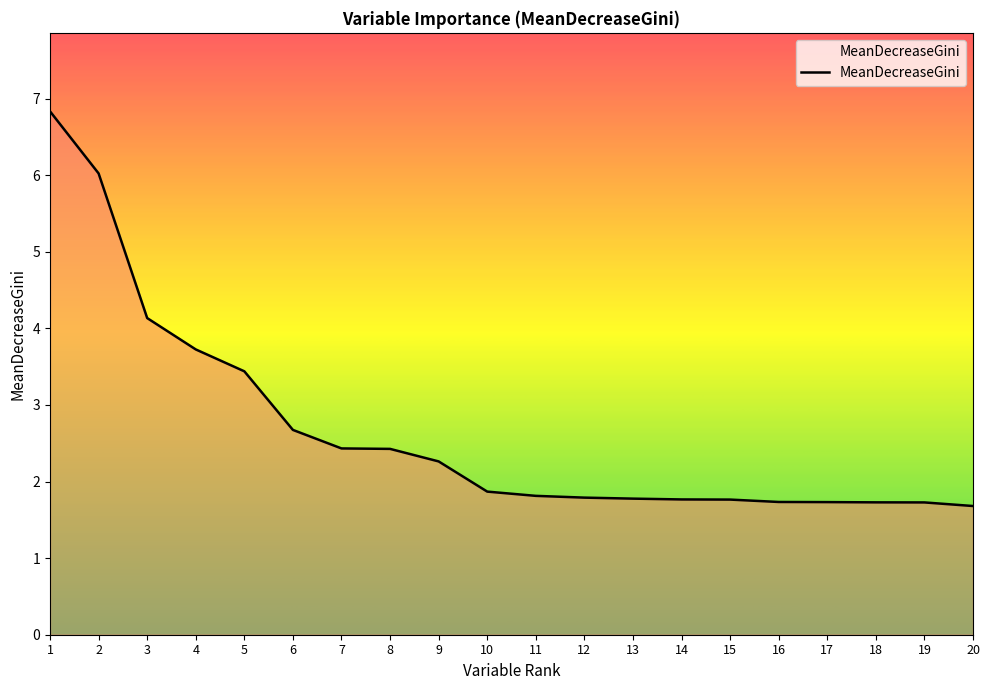

Read the value at 19.

1.7